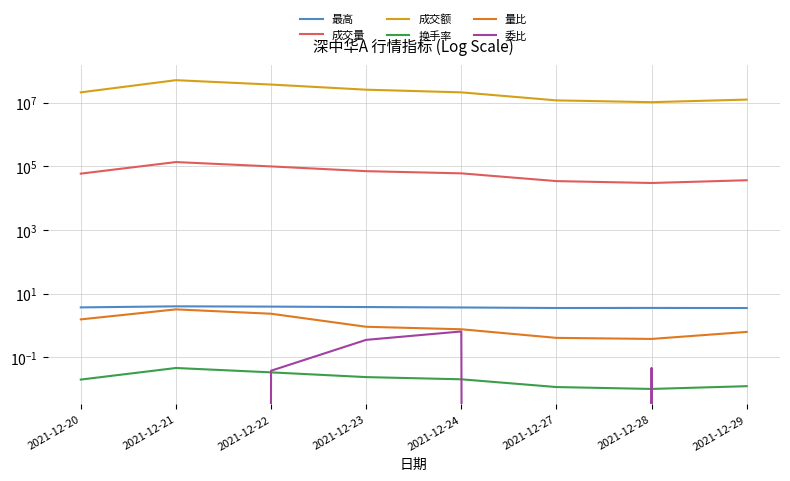

Which series changed the most between 2021-12-27 and 2021-12-29?

成交额